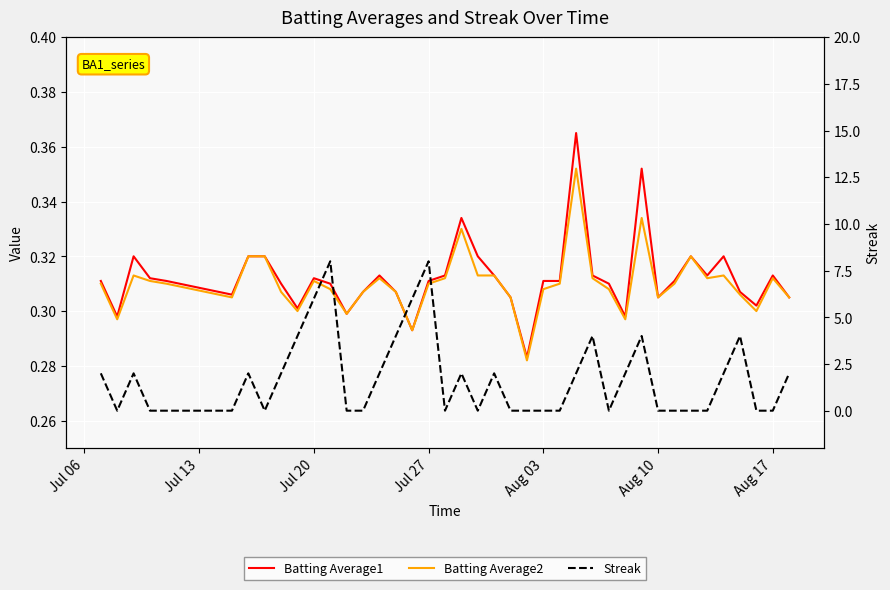

How many categories are shown in the chart?

40